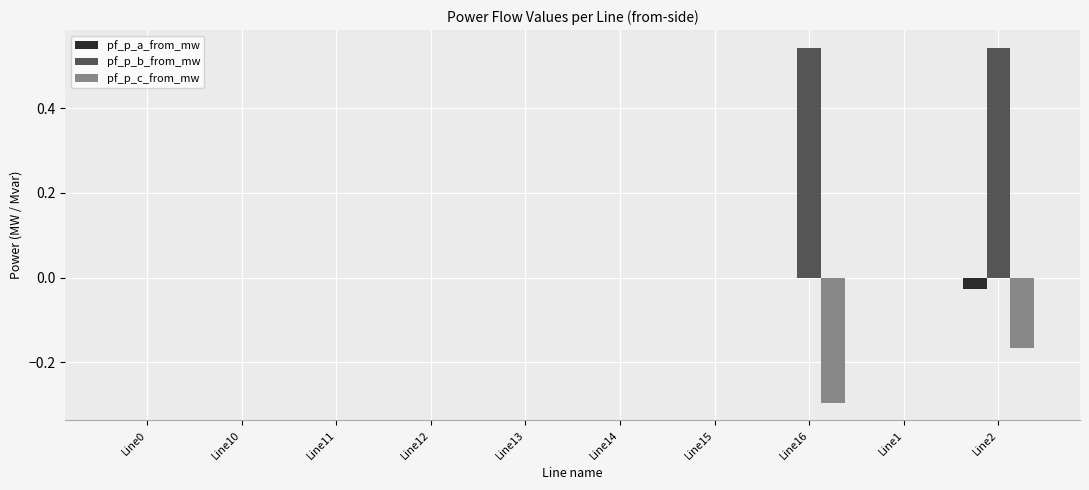

What is the sum of all pf_p_c_from_mw values?

-0.5